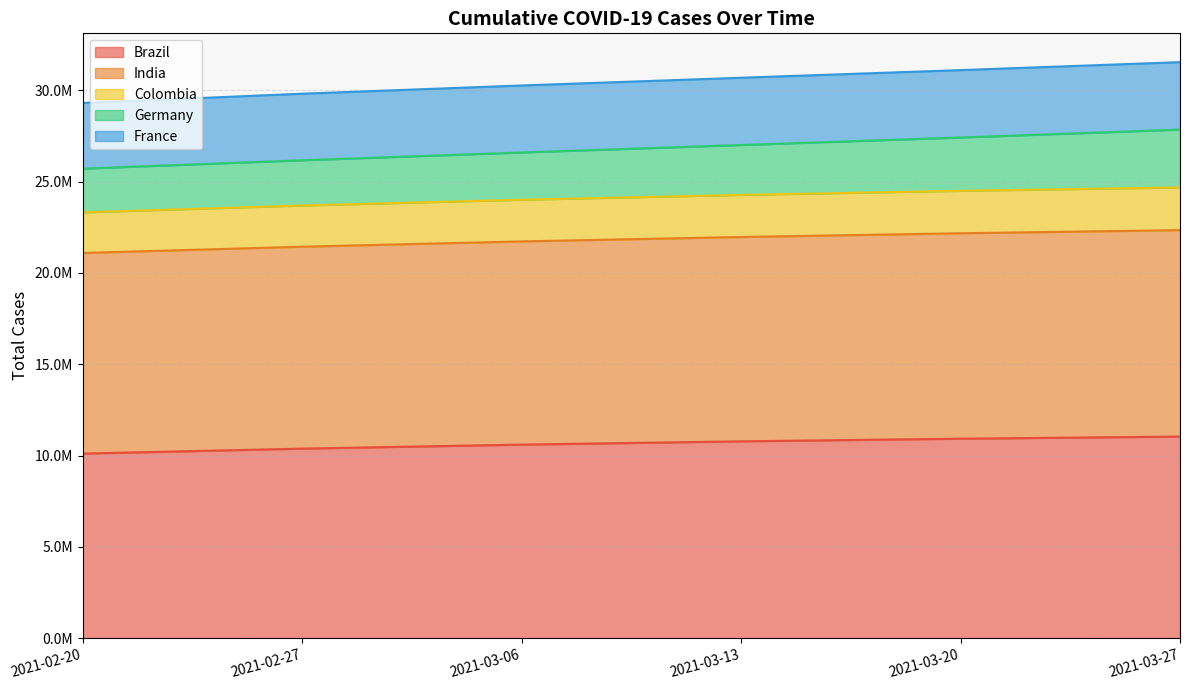

Between 2021-02-20 and 2021-03-06, which is larger?

2021-03-06